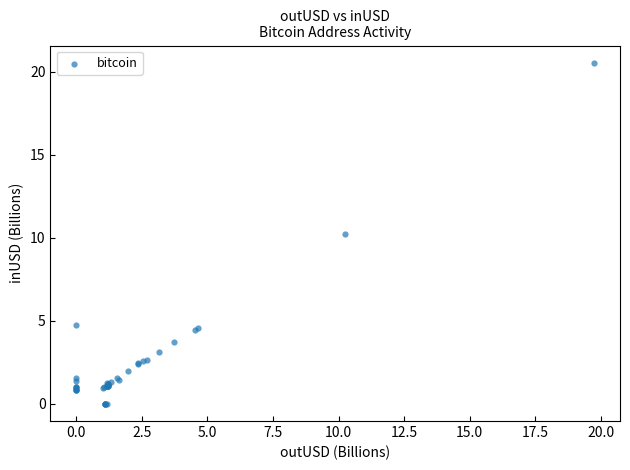

What Y value in the scatter plot is closest to 10?

10.2